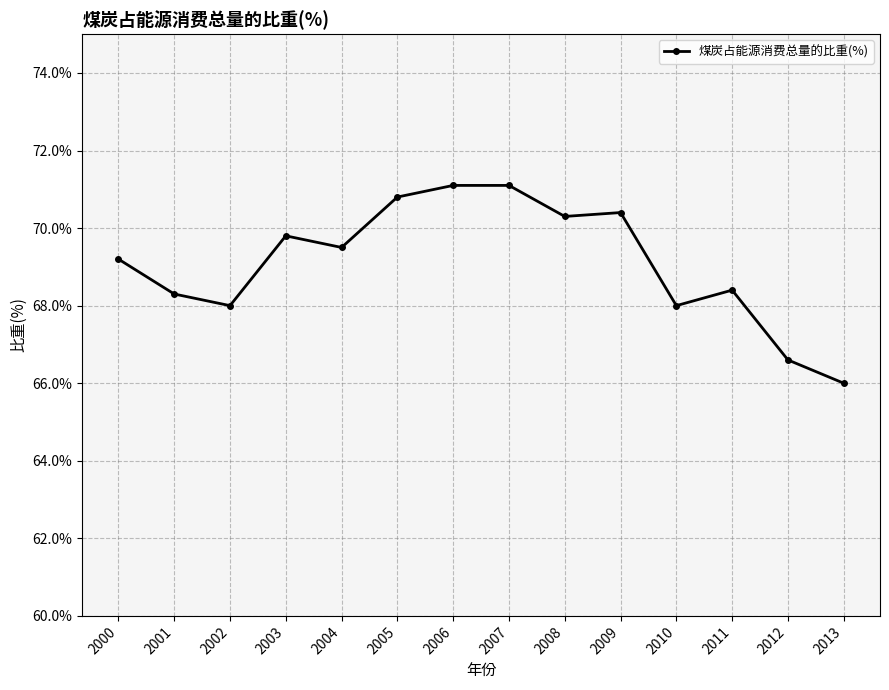

Reading right to left, extract all data points from this chart.

2013=66.0	2012=66.6	2011=68.4	2010=68.0	2009=70.4	2008=70.3	2007=71.1	2006=71.1	2005=70.8	2004=69.5	2003=69.8	2002=68.0	2001=68.3	2000=69.2